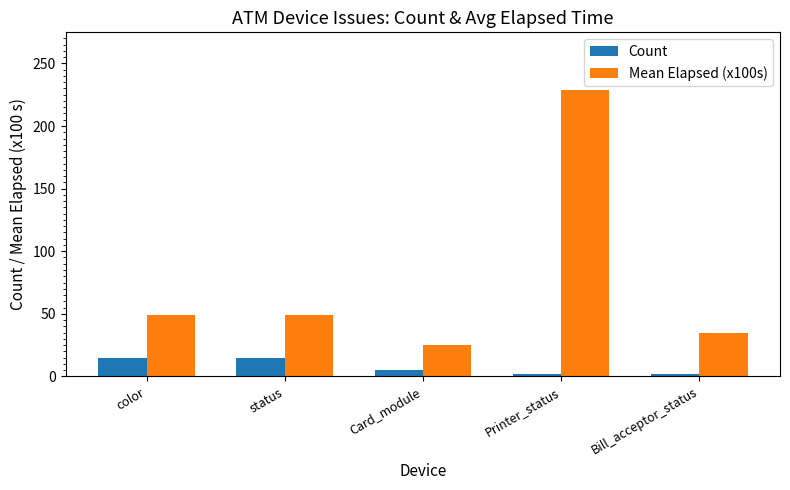

Rank the series by their maximum value, from lowest to highest.

Count, Mean Elapsed (x100s)